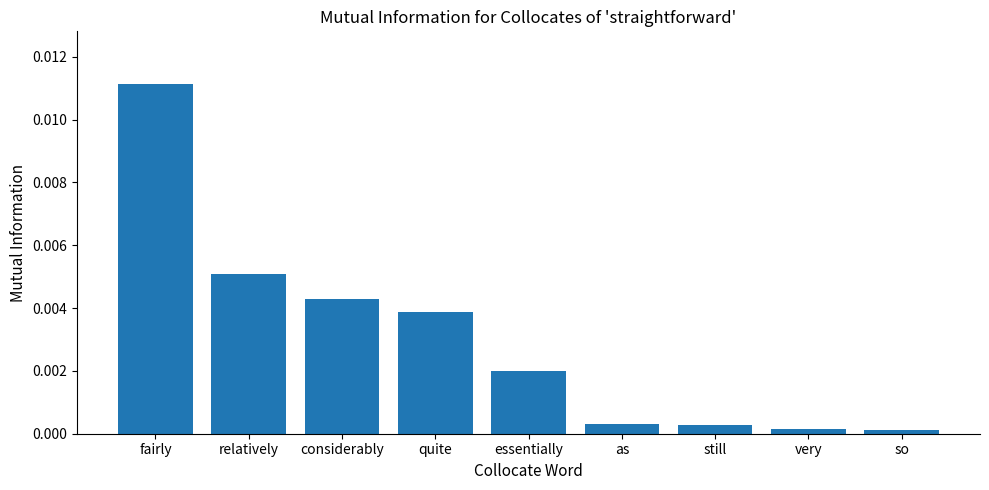

At which category does the chart reach its peak across all series?

fairly